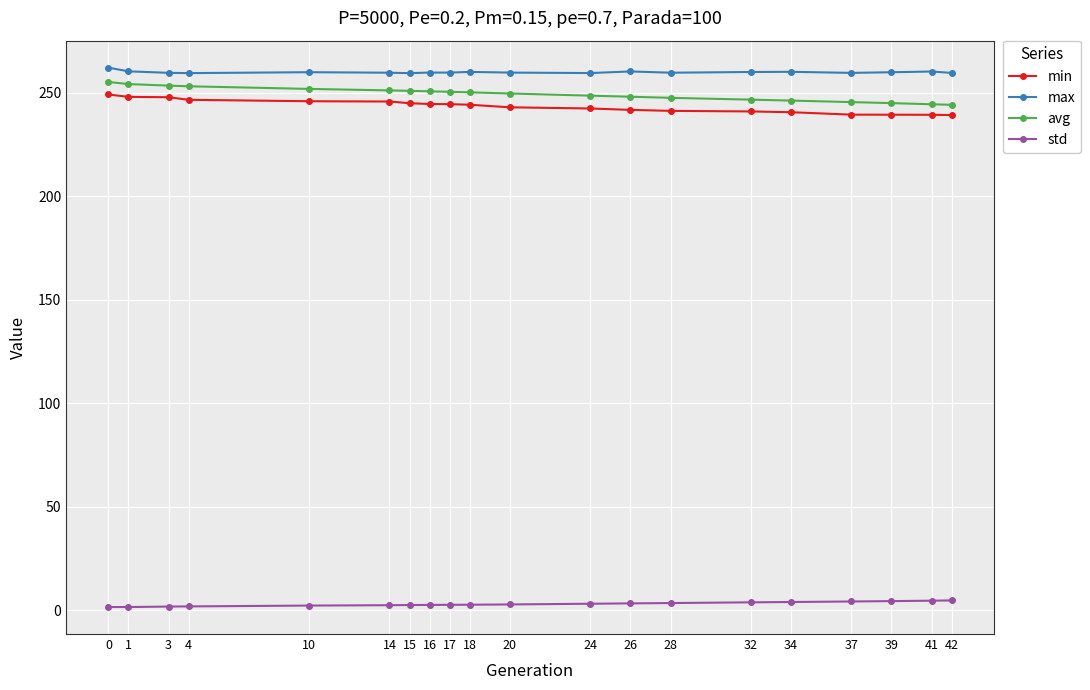

List the series in order of their peak value, lowest first.

std, min, avg, max